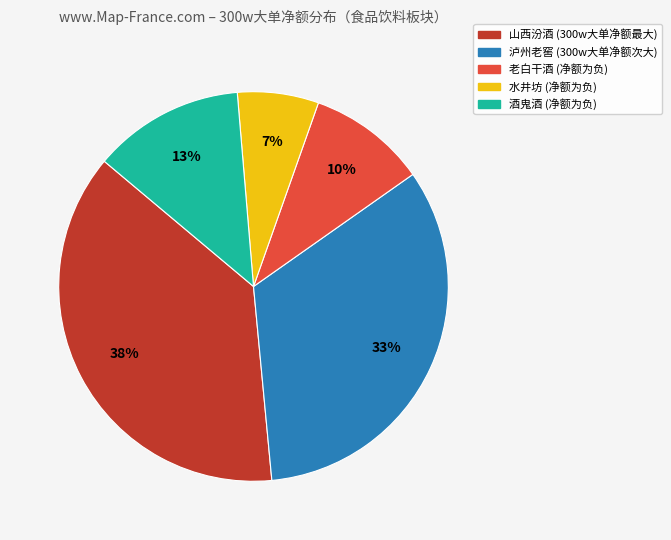

To the nearest percent, what is the difference between the largest and smallest slice percentages?

31%